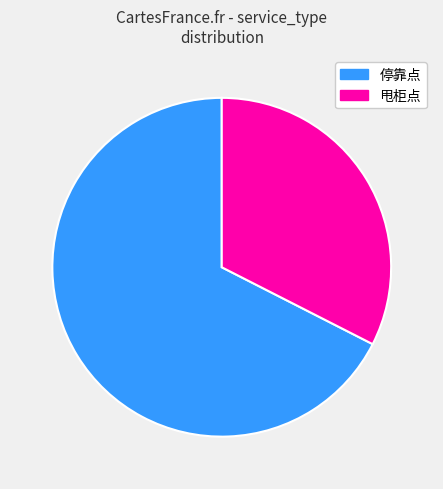

Is the sum of 甩柜点 and 停靠点 greater than half?

Yes